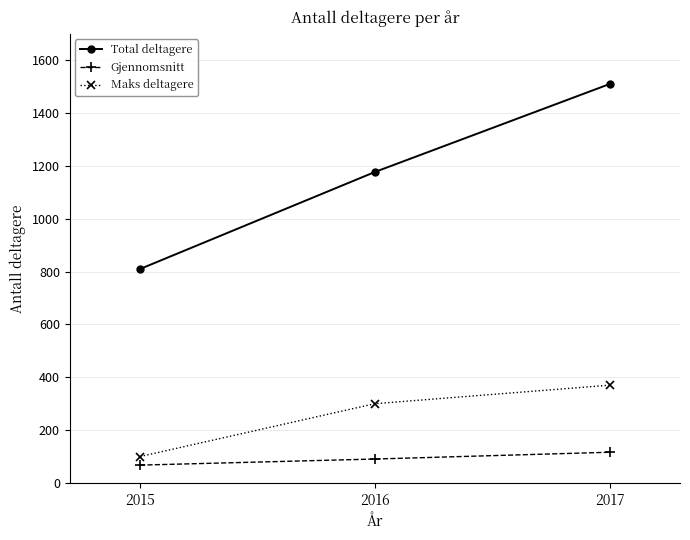

What is the spread (max minus min) of values at 2016?

1086.5